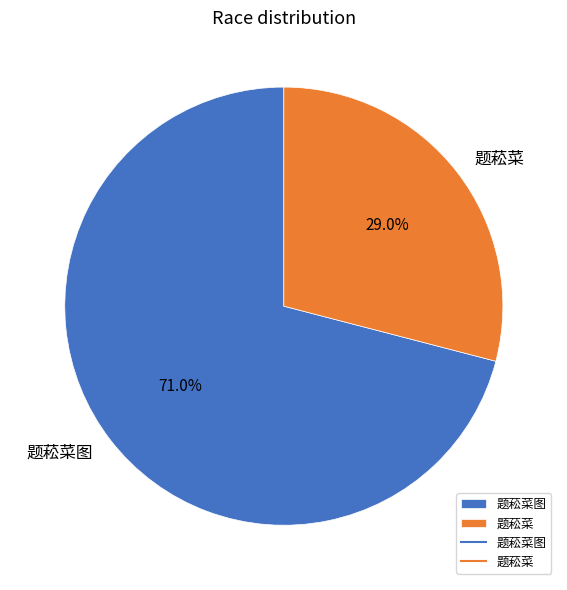

To the nearest percent, what is the difference between the largest and smallest slice percentages?

42%